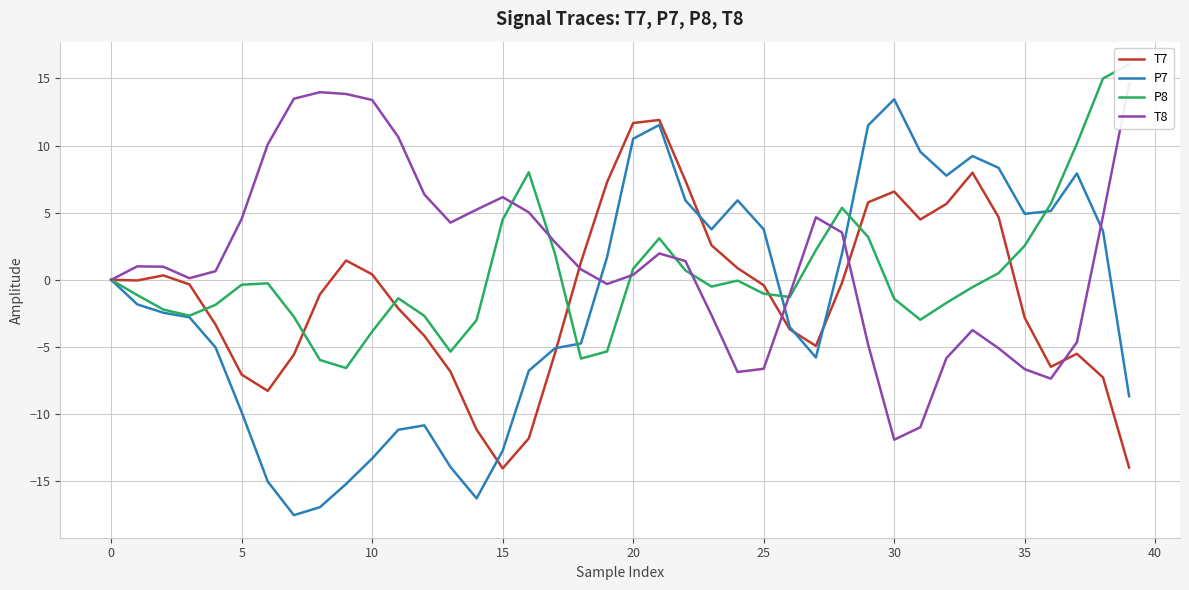

Is the value of P8 at −5 greater than the value of P7 at 30?

Yes